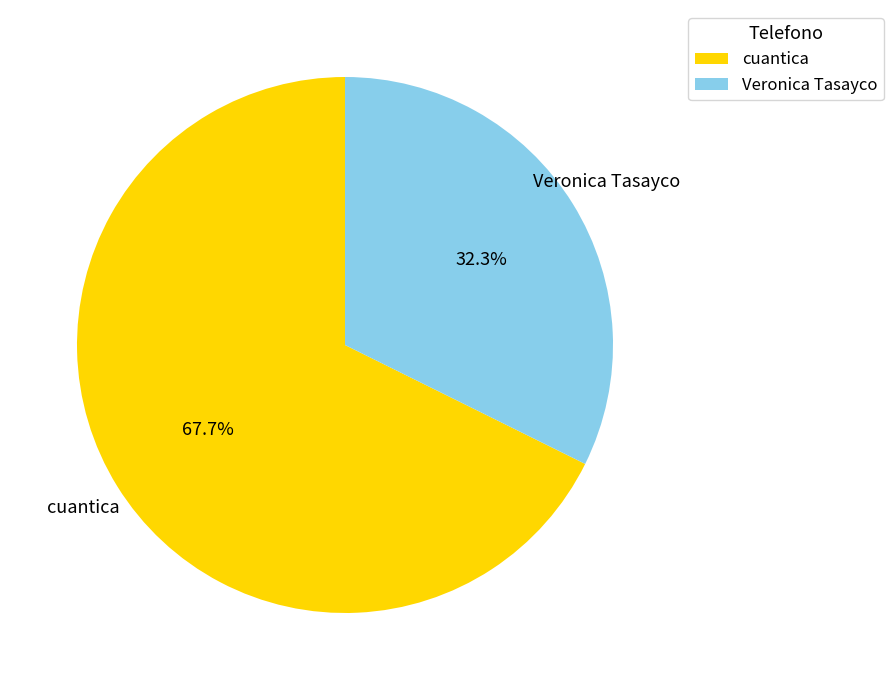

Is the sum of Veronica Tasayco and cuantica greater than half?

Yes